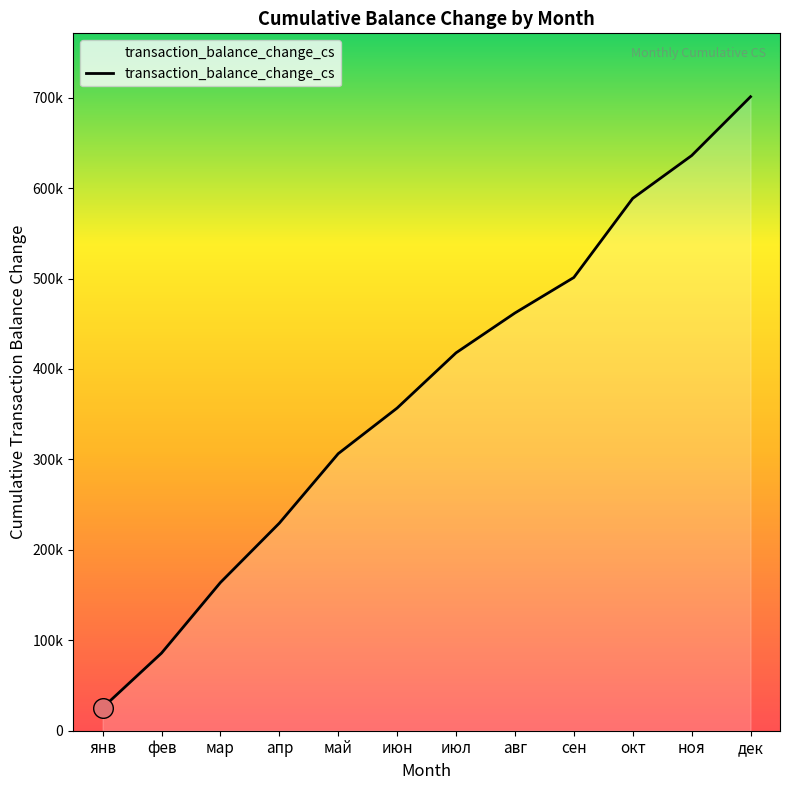

What is the change in value from янв to фев?

+60419